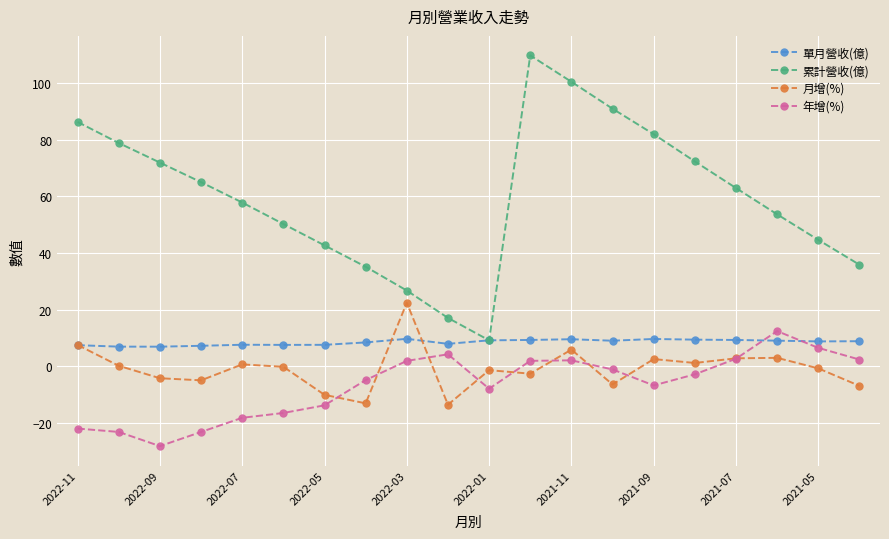

True or false: 年增(%) and 單月營收(億) cross at least once.

True